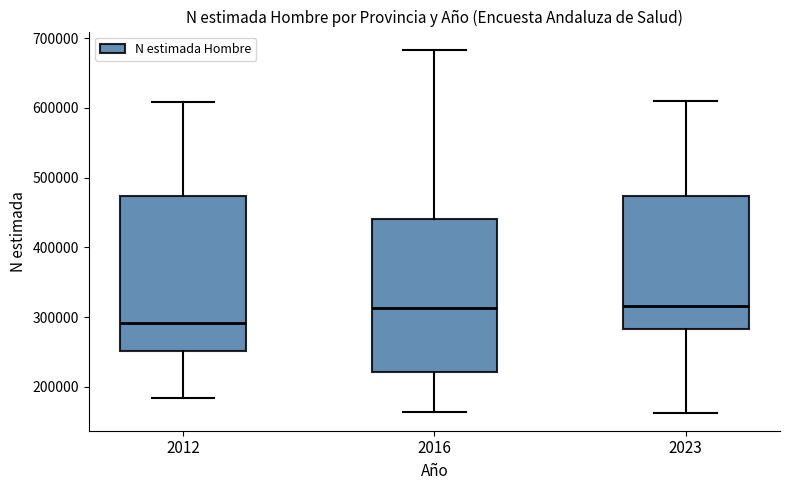

Where is the upper edge of the box at x = 2023 on the y-axis? The values are not printed on the chart, so give them approximately, as read against the axis.

470000